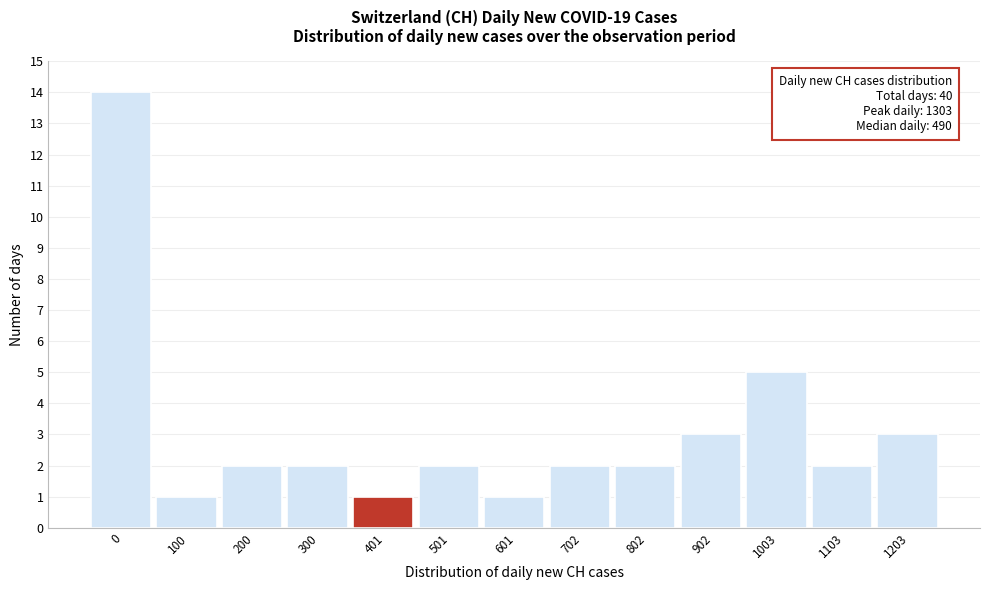

Reading left to right, transcribe all the data shown in this chart.

0=14	100=1	200=2	300=2	401=1	501=2	601=1	702=2	802=2	902=3	1003=5	1103=2	1203=3